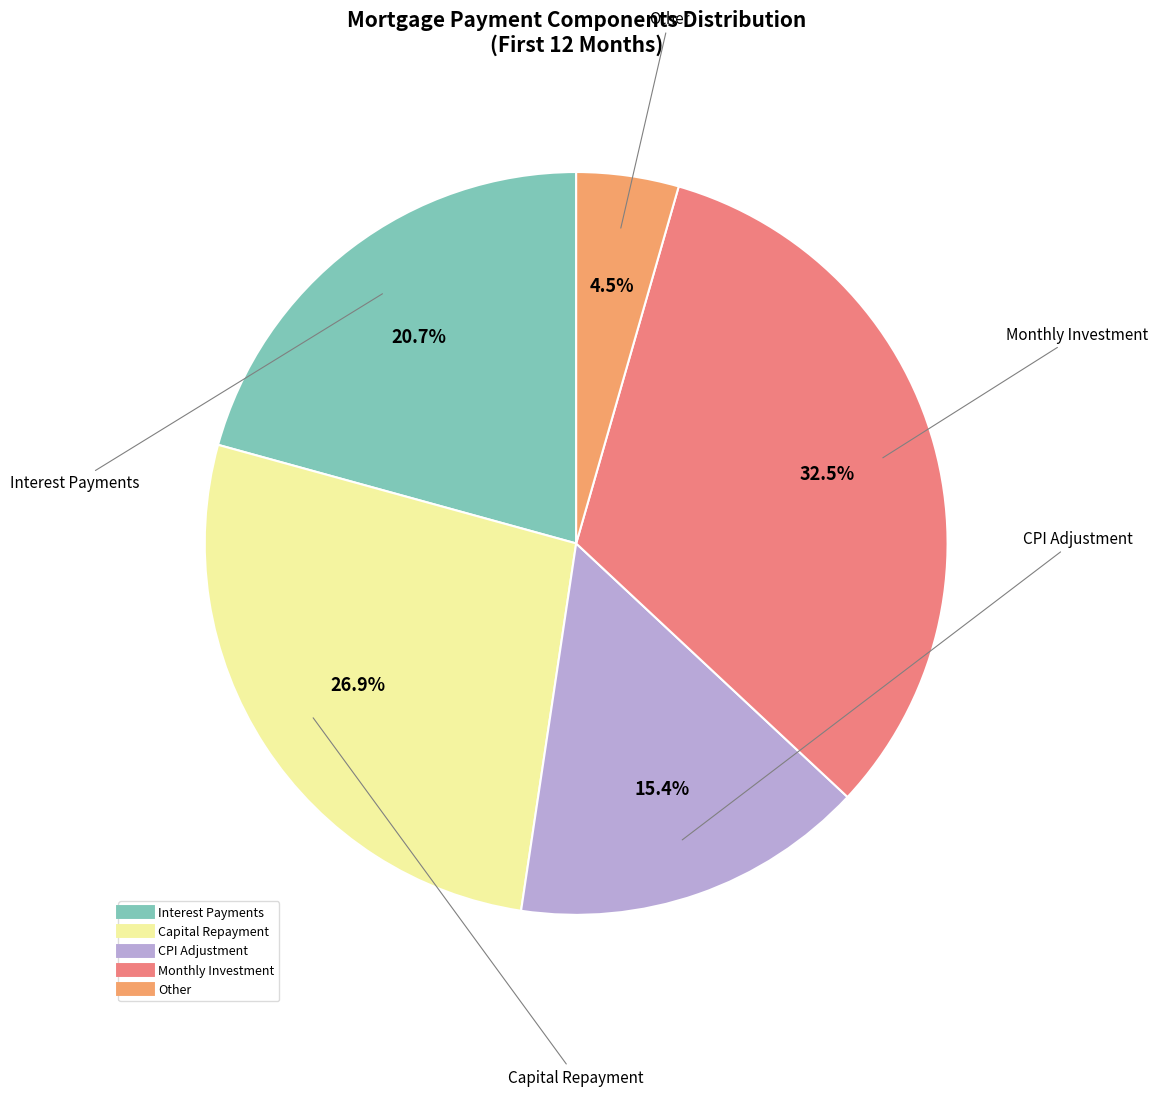

Does any single category account for the majority?

No